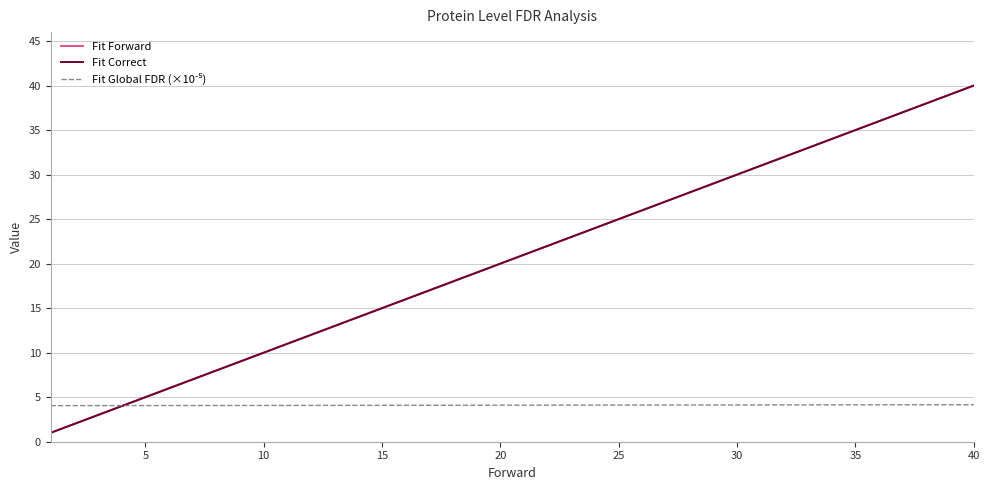

What is the smallest value displayed?

1.0